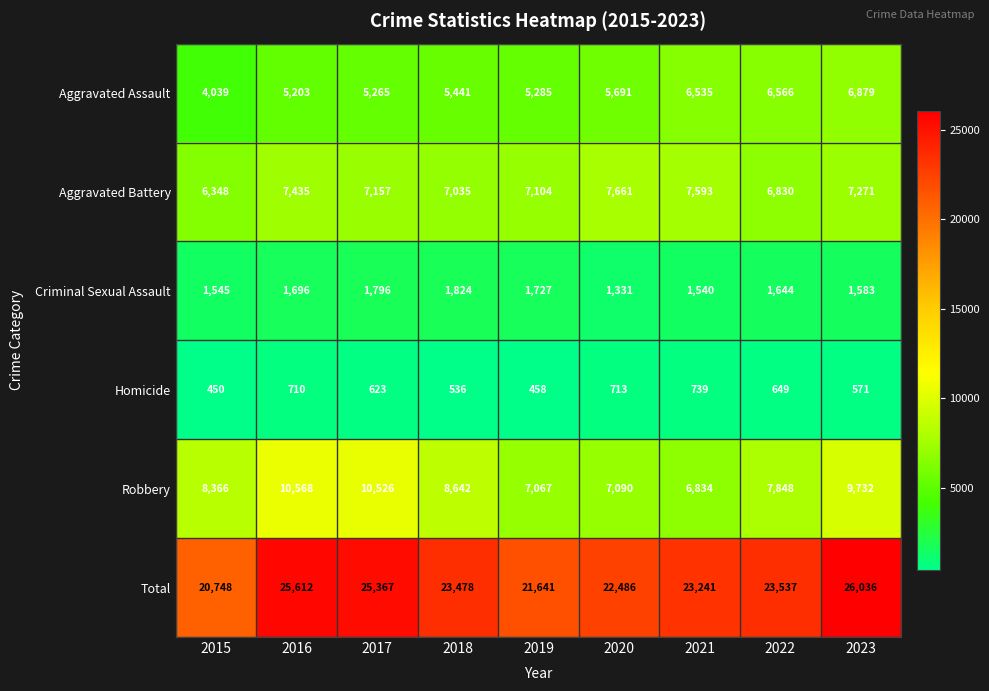

Is it true that Homicide equals 727 at 2019?

False